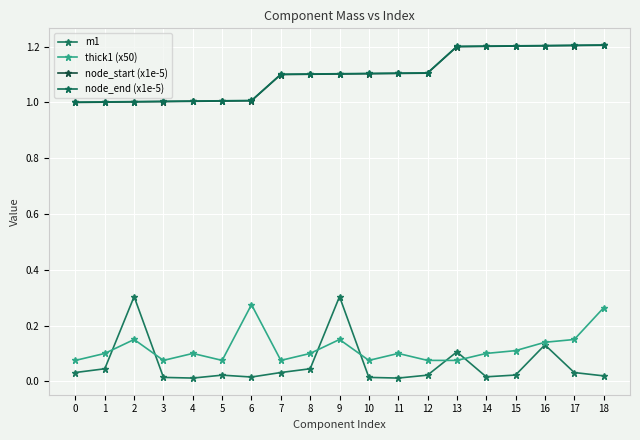

Reading left to right, list all the values displayed in this chart.

m1: 0=0.0	1=0.0	2=0.3	3=0.0	4=0.0	5=0.0	6=0.0	7=0.0	8=0.0	9=0.3	10=0.0	11=0.0	12=0.0	13=0.1	14=0.0	15=0.0	16=0.1	17=0.0	18=0.0
thick1 (x50): 0=0.1	1=0.1	2=0.1	3=0.1	4=0.1	5=0.1	6=0.3	7=0.1	8=0.1	9=0.1	10=0.1	11=0.1	12=0.1	13=0.1	14=0.1	15=0.1	16=0.1	17=0.1	18=0.3
node_start (x1e-5): 0=1.0	1=1.0	2=1.0	3=1.0	4=1.0	5=1.0	6=1.0	7=1.1	8=1.1	9=1.1	10=1.1	11=1.1	12=1.1	13=1.2	14=1.2	15=1.2	16=1.2	17=1.2	18=1.2
node_end (x1e-5): 0=1.0	1=1.0	2=1.0	3=1.0	4=1.0	5=1.0	6=1.0	7=1.1	8=1.1	9=1.1	10=1.1	11=1.1	12=1.1	13=1.2	14=1.2	15=1.2	16=1.2	17=1.2	18=1.2